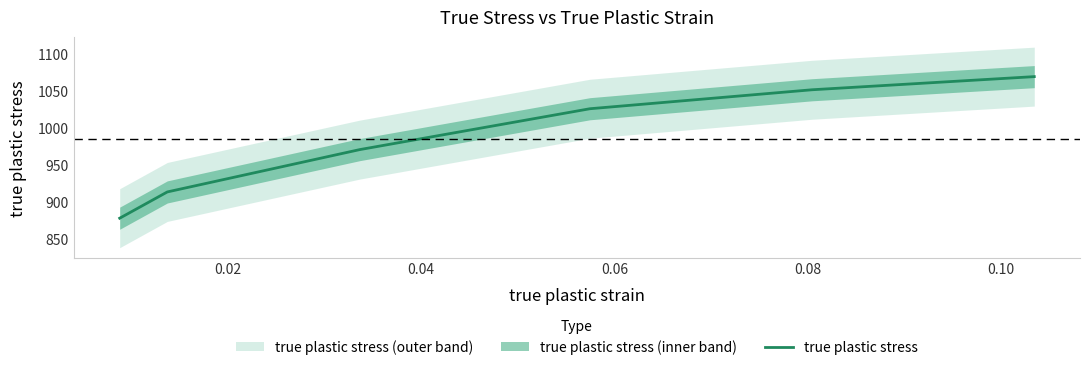

The value at 0.04 is 454.3. True or false?

False